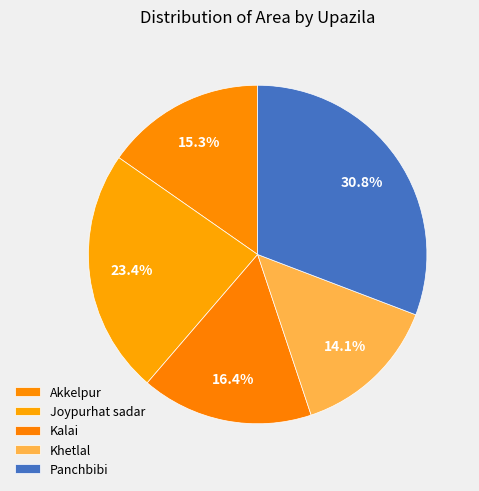

How many segments does this pie chart have?

5